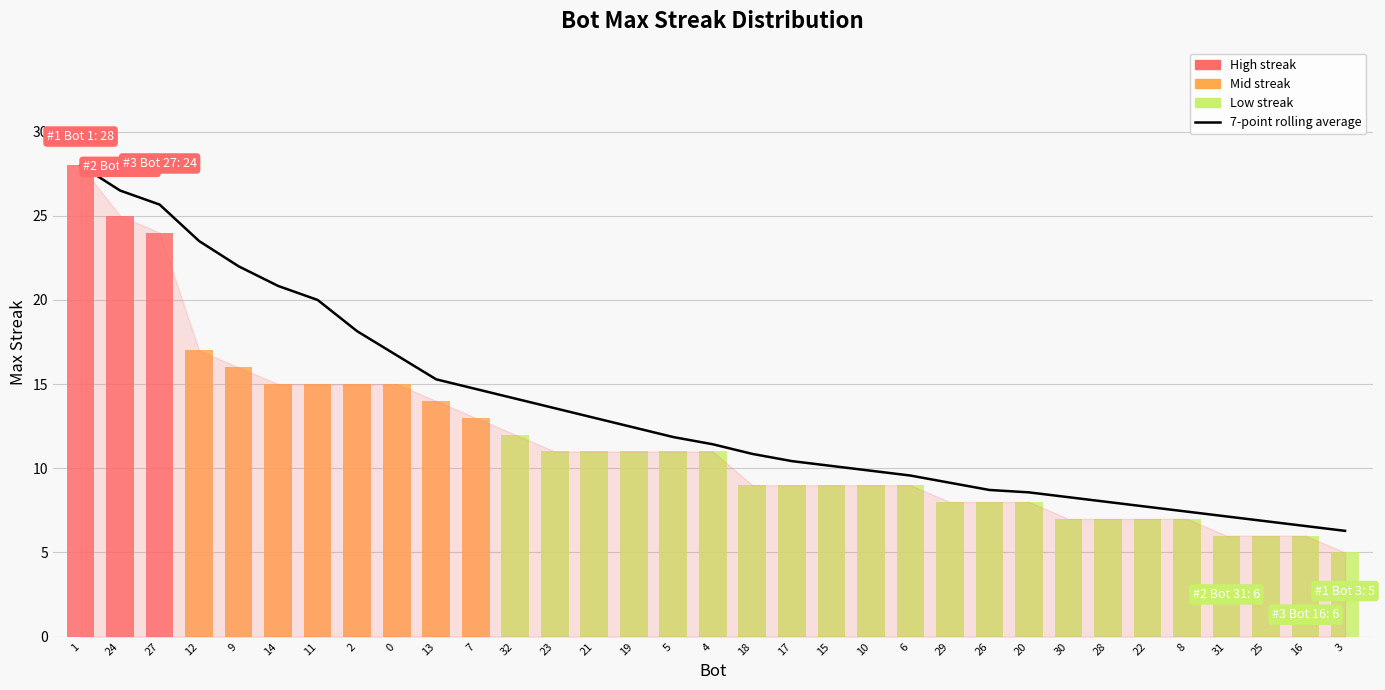

True or false: the data shows 11.3 at 3.

False